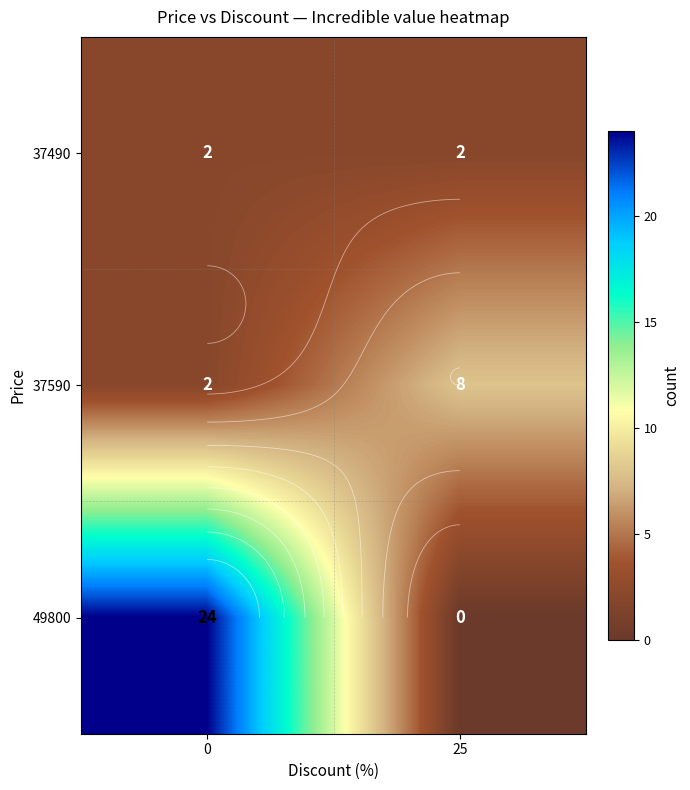

Rank the series by their maximum value, from lowest to highest.

37490, 37590, 49800